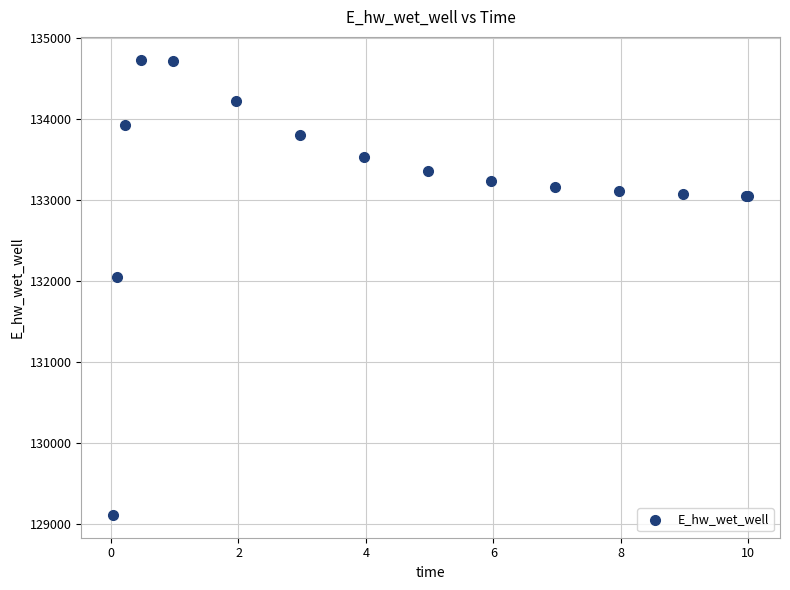

What Y value in the scatter plot is closest to 131919?

132042.2